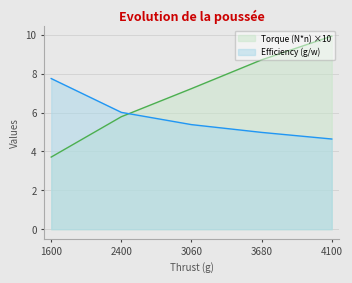

What value does the Torque (N*n) series have at 1600?

3.7